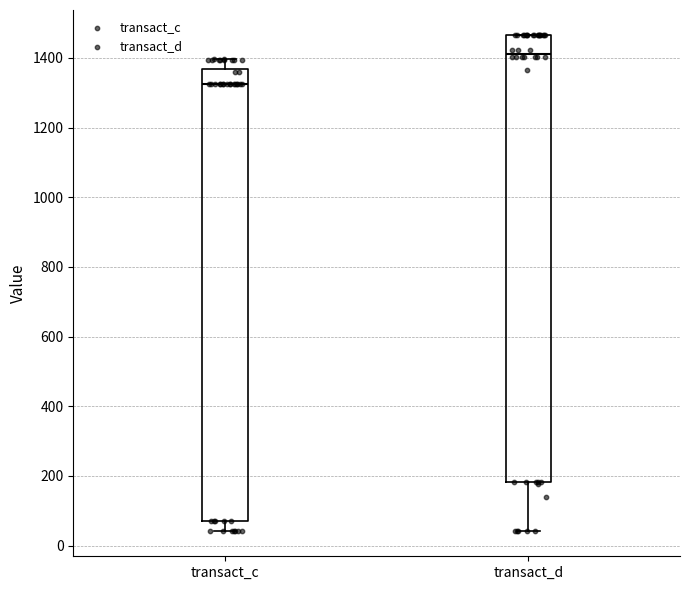

Where is the lower edge of the box for transact_d on the y-axis? The values are not printed on the chart, so give them approximately, as read against the axis.

180